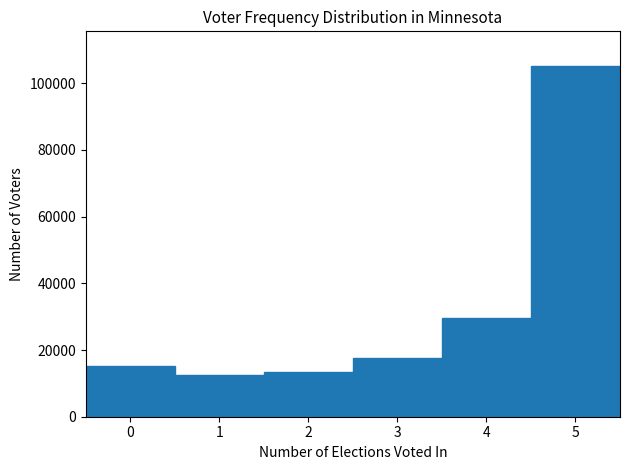

How tall is the bar that spans 0.5 to 1.5 on the x-axis? The values are not printed on the chart, so give them approximately, as read against the axis.

12000